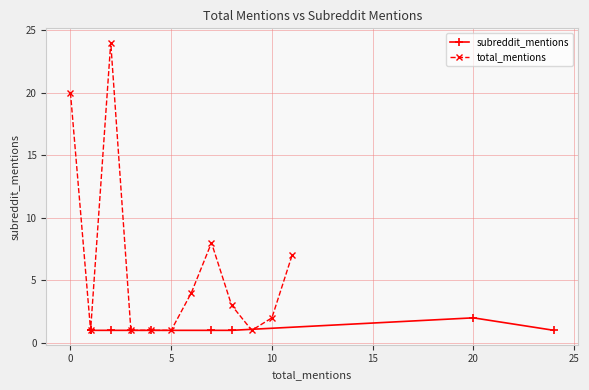

Is this an area chart (filled region under the line)?

No